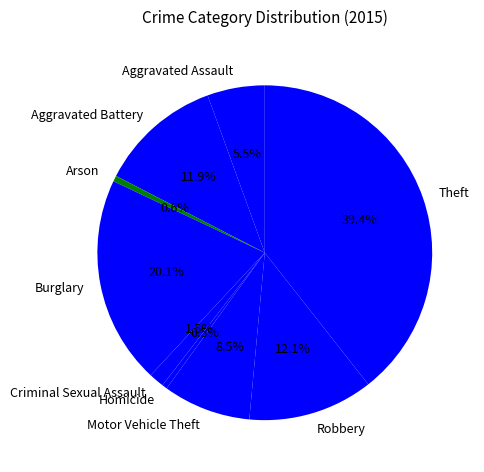

Between Burglary and Aggravated Battery, which is larger?

Burglary